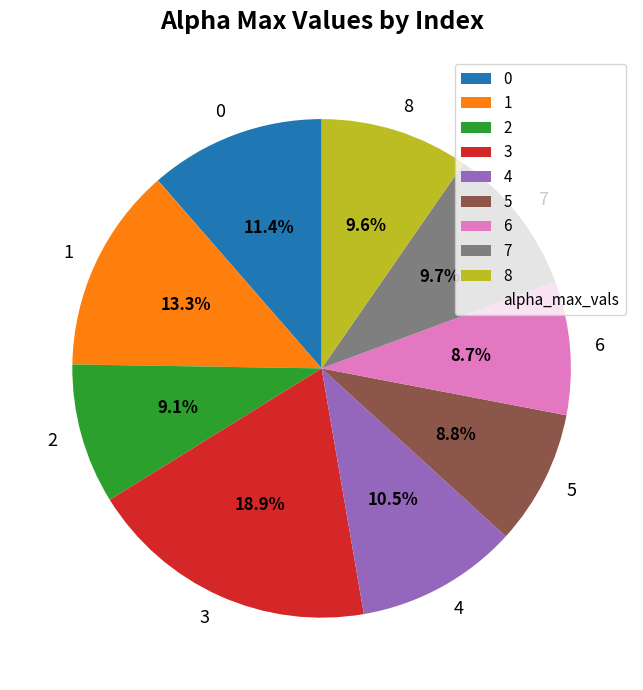

To the nearest percent, what is the combined percentage of 5 and 0?

20%